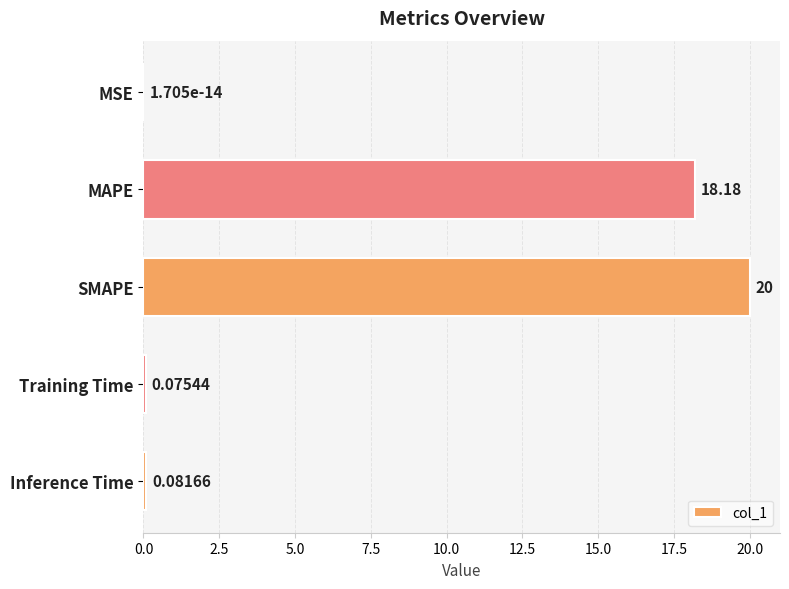

What is the change in value from SMAPE to Inference Time?

-19.9